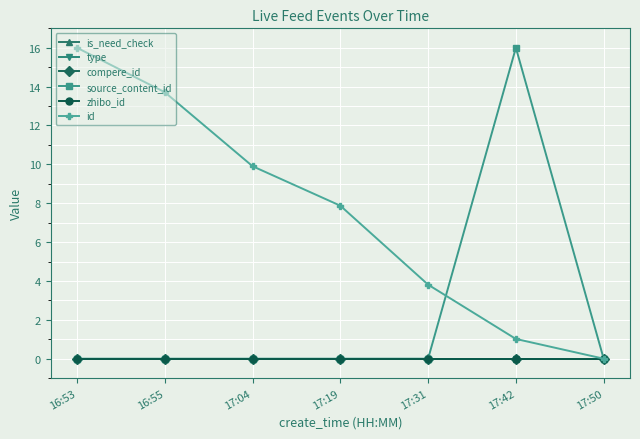

Is this an area chart (filled region under the line)?

No